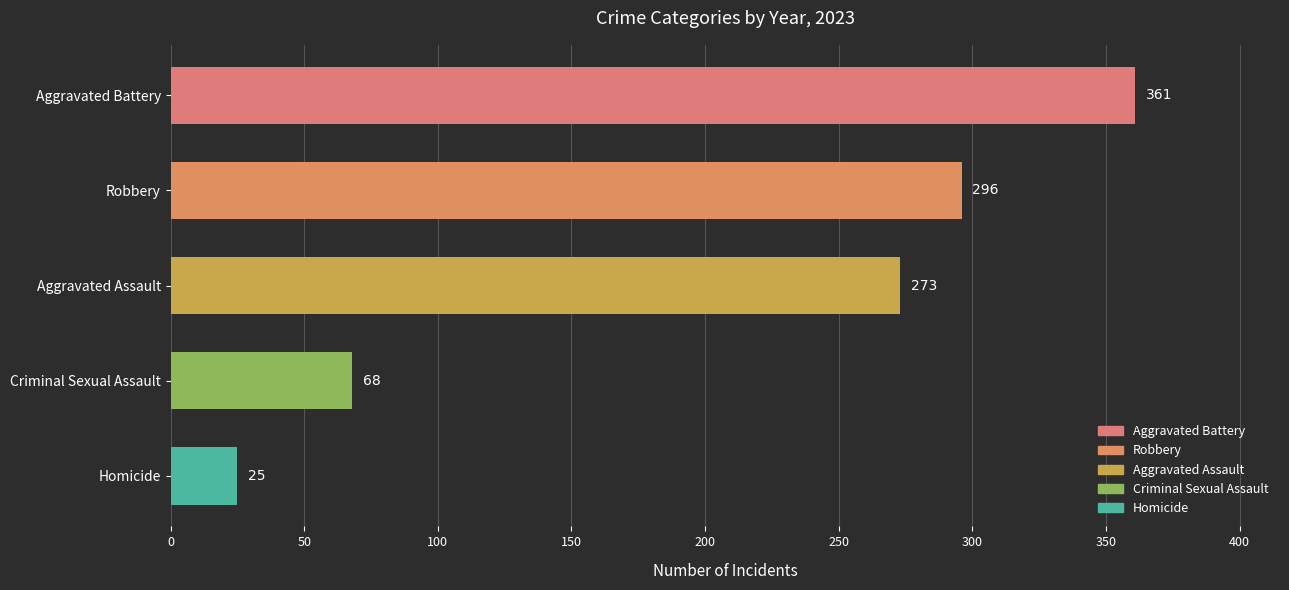

True or false: the data shows 25 at Homicide.

True